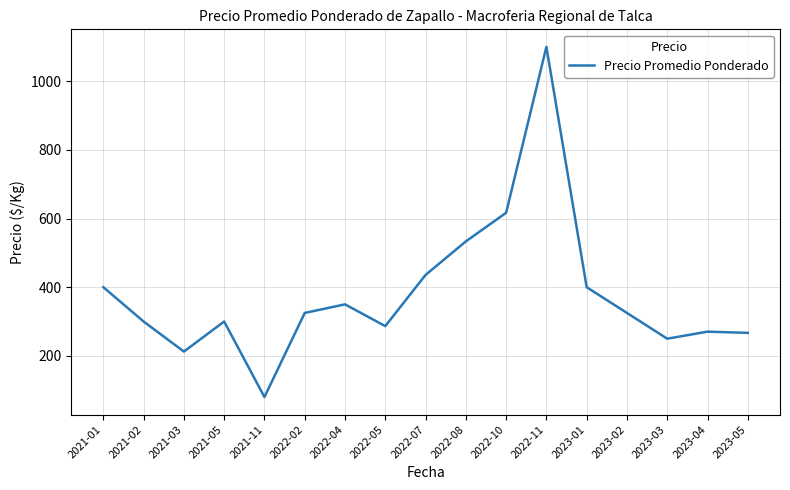

The value at 2021-05 is 121.5. True or false?

False